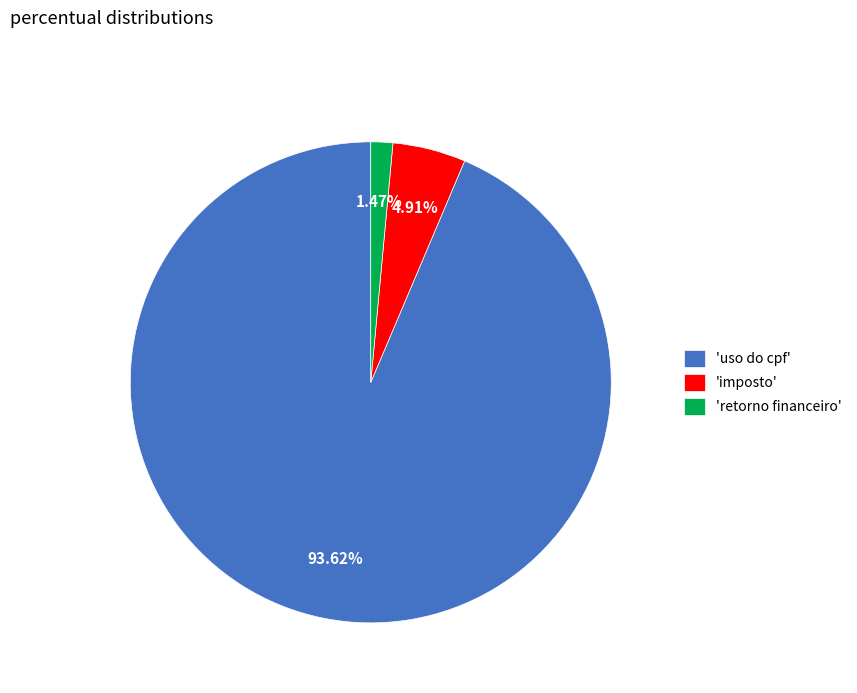

Approximately how many times larger is the value at 'retorno financeiro' compared to 'imposto'?

0.3